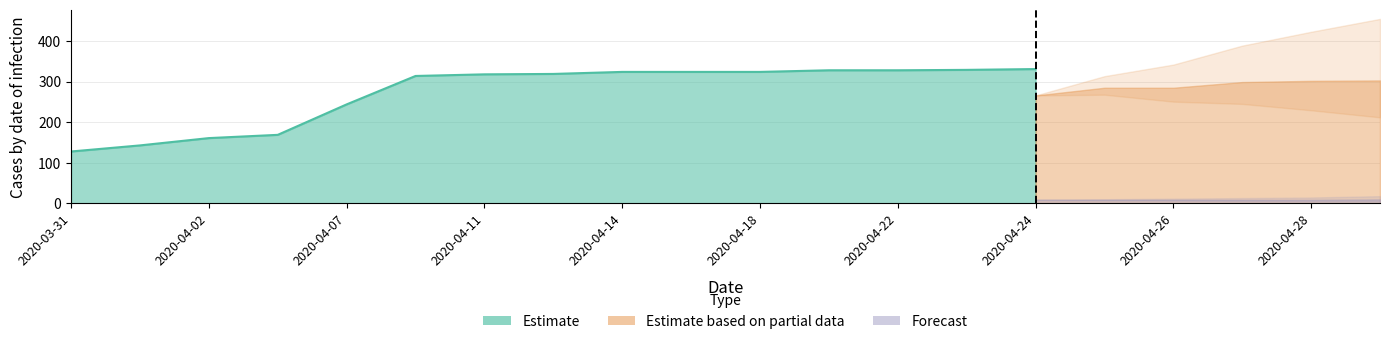

Rank the categories by Confirmed value from lowest to highest.

2020-03-31, 2020-04-01, 2020-04-02, 2020-04-03, 2020-04-07, 2020-04-10, 2020-04-11, 2020-04-12, 2020-04-14, 2020-04-17, 2020-04-18, 2020-04-20, 2020-04-22, 2020-04-23, 2020-04-24, 2020-04-25, 2020-04-26, 2020-04-27, 2020-04-28, 2020-04-29